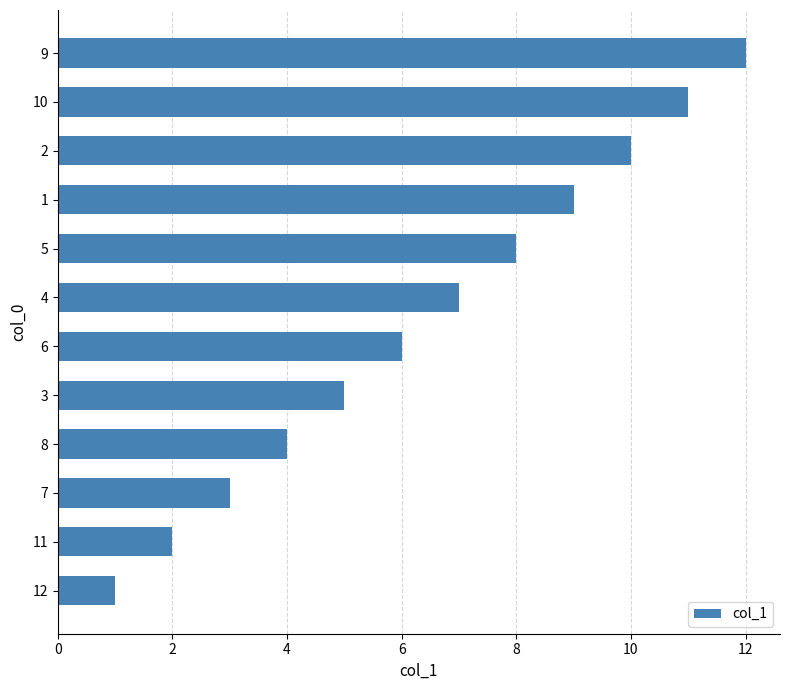

How many values are below 7?

6